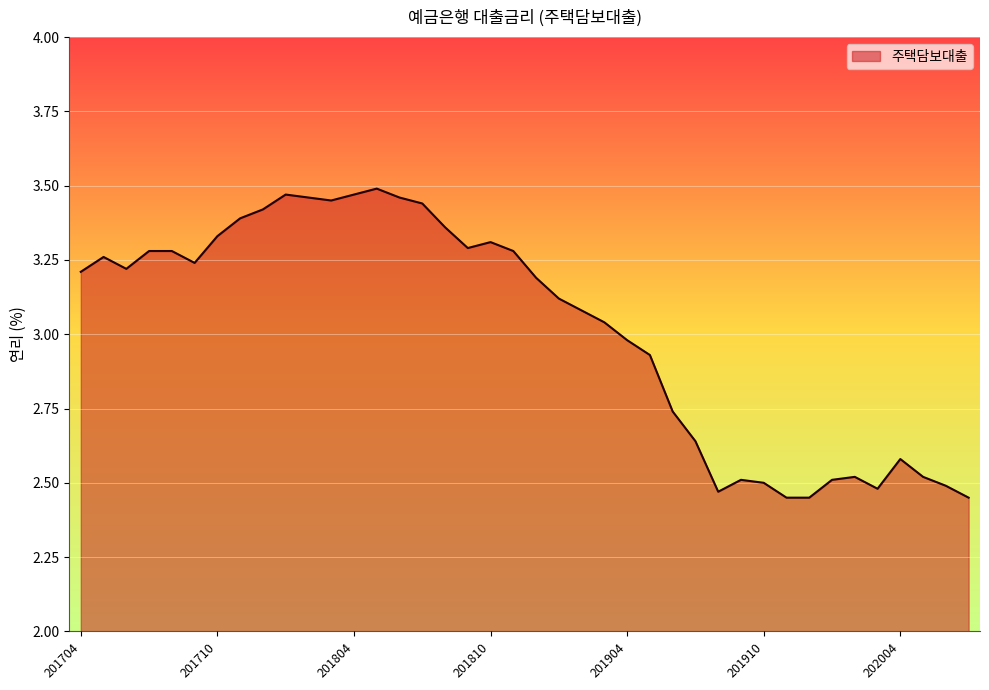

What is the difference between the maximum and minimum values?

1.0